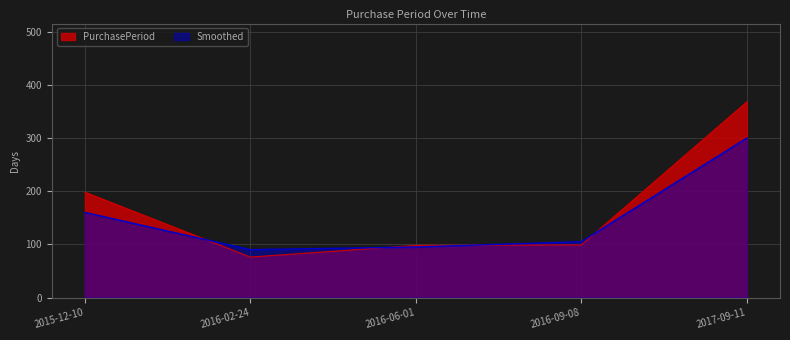

What is the label of the 5th point from the right?

2015-12-10